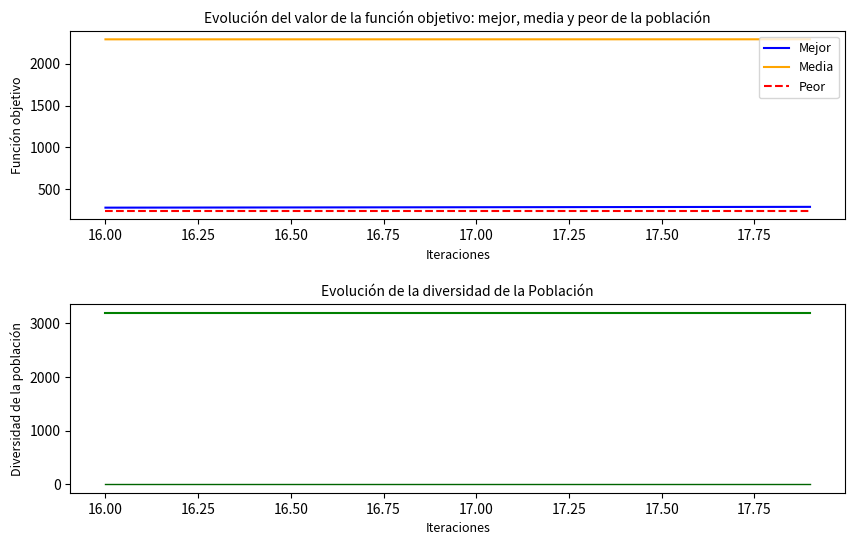

True or false: Peor and Media intersect in this chart.

False